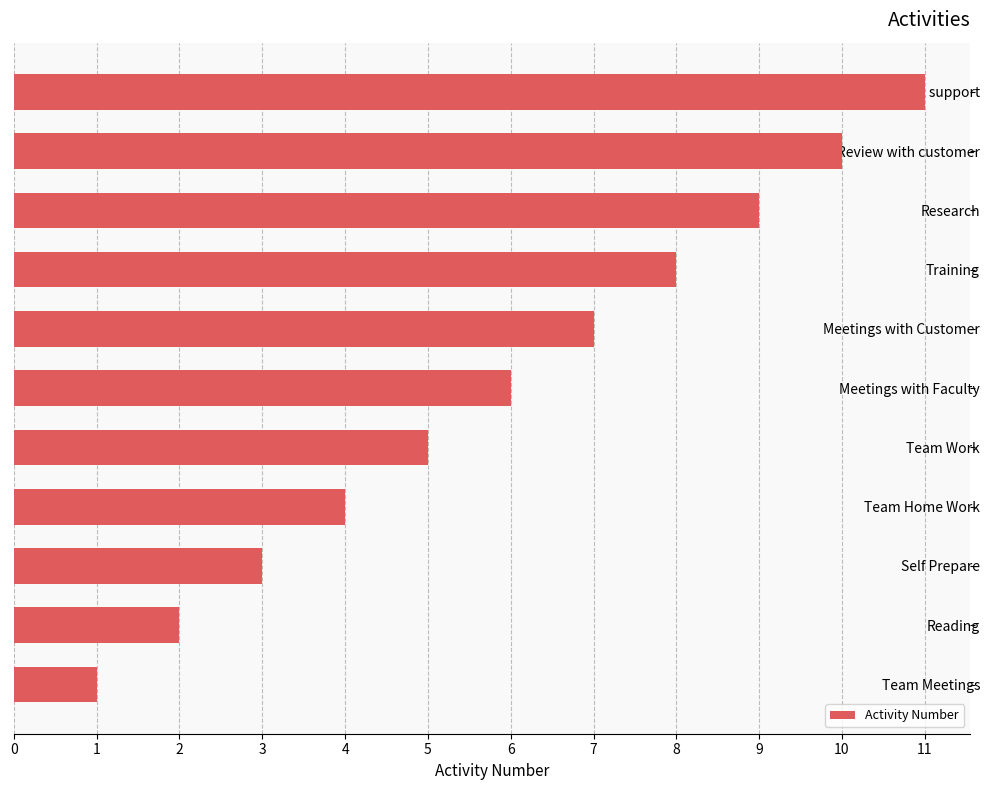

Count the number of data series in this chart.

1